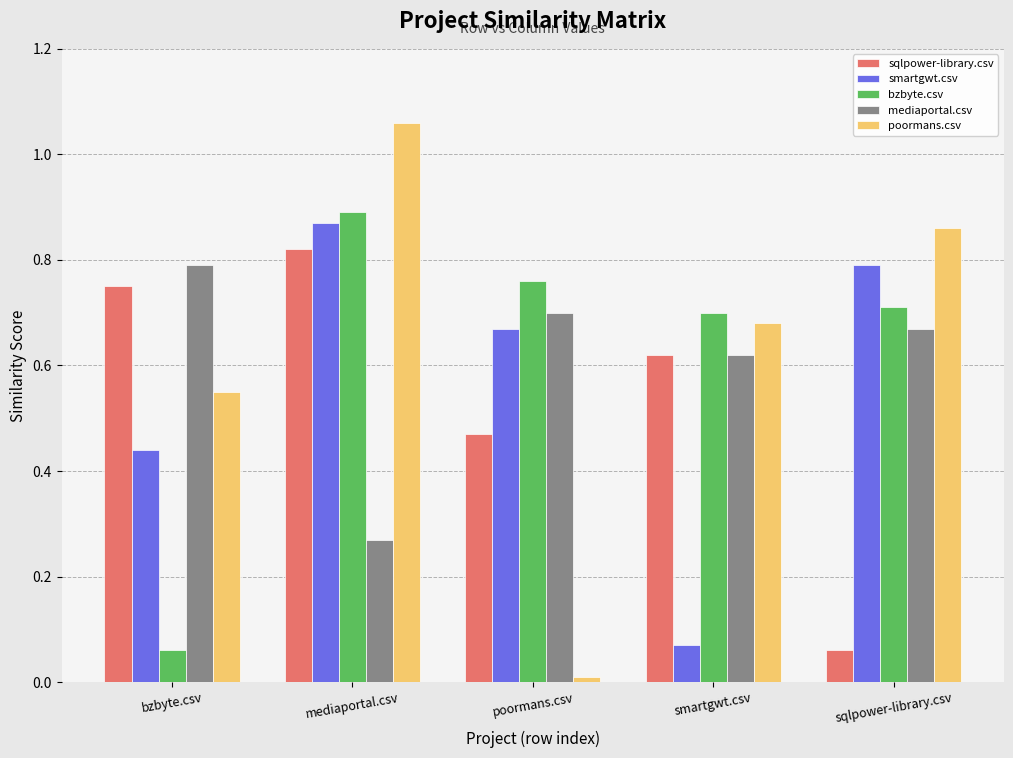

What is the label of the 5th bar from the left?

sqlpower-library.csv